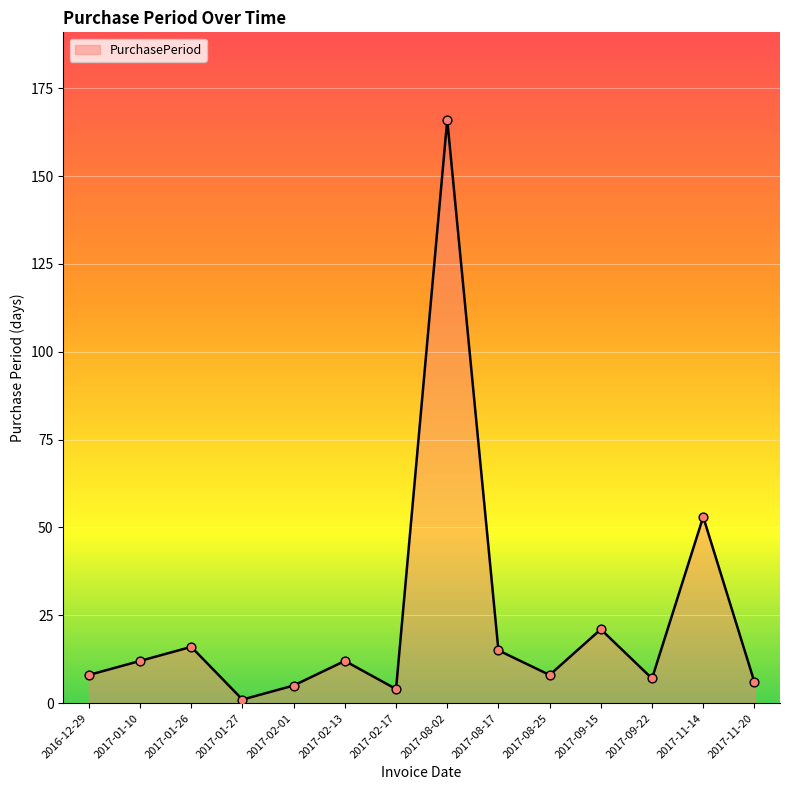

Approximately how many times larger is the value at 2017-02-01 compared to 2017-08-17?

0.3